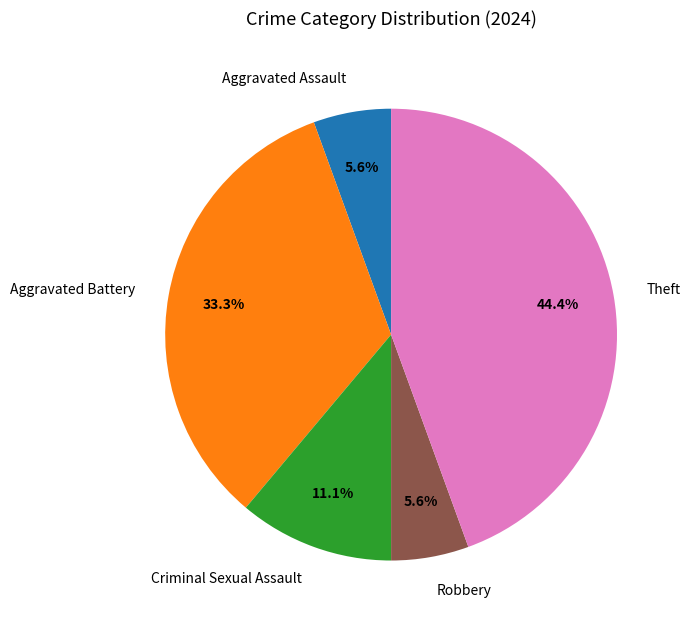

True or false: Aggravated Battery accounts for 20% of the total.

False